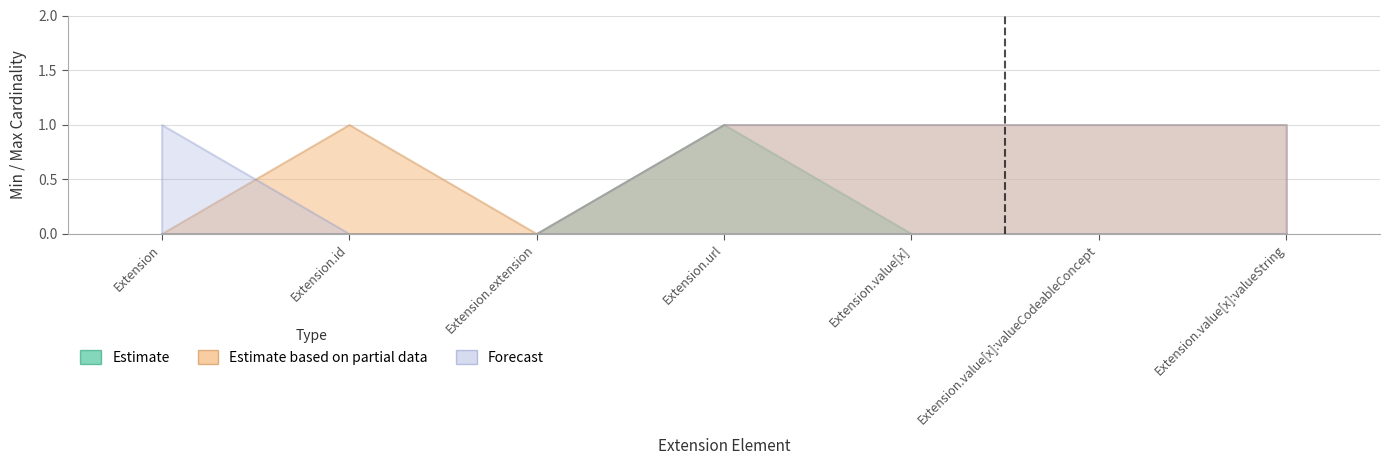

Where is the first local minimum for Estimate based on partial data?

Extension.extension